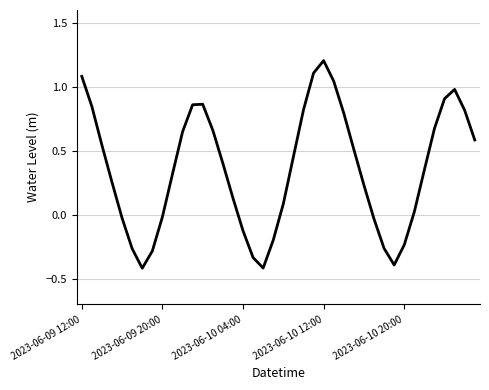

What is the difference between the maximum and minimum values?

1.6